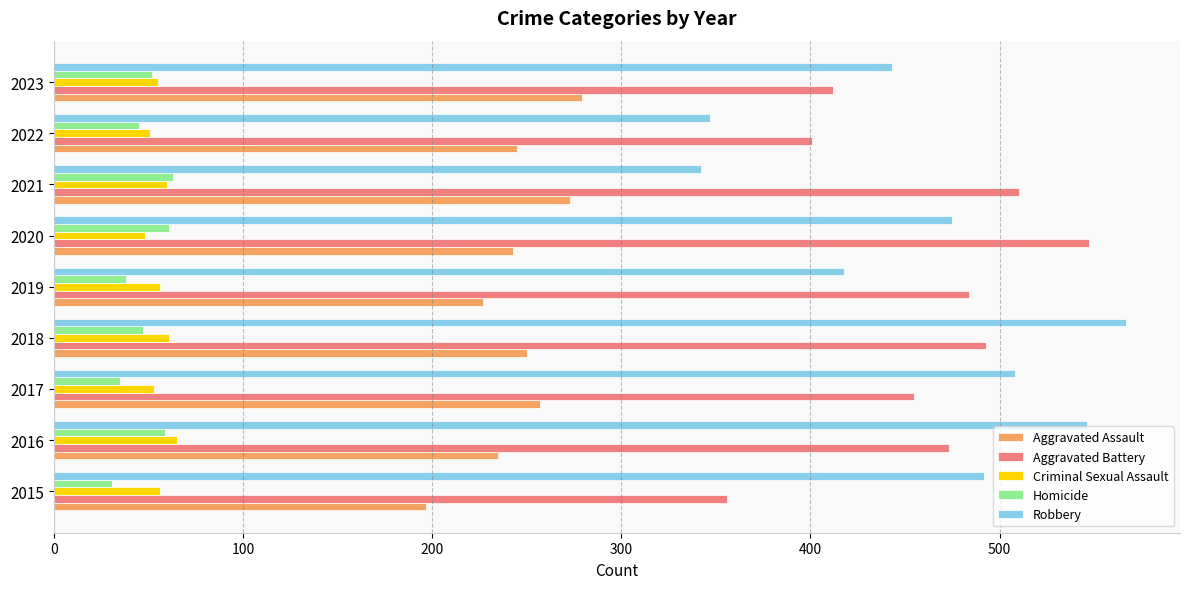

Where is Robbery nearest to the value 454?

2023